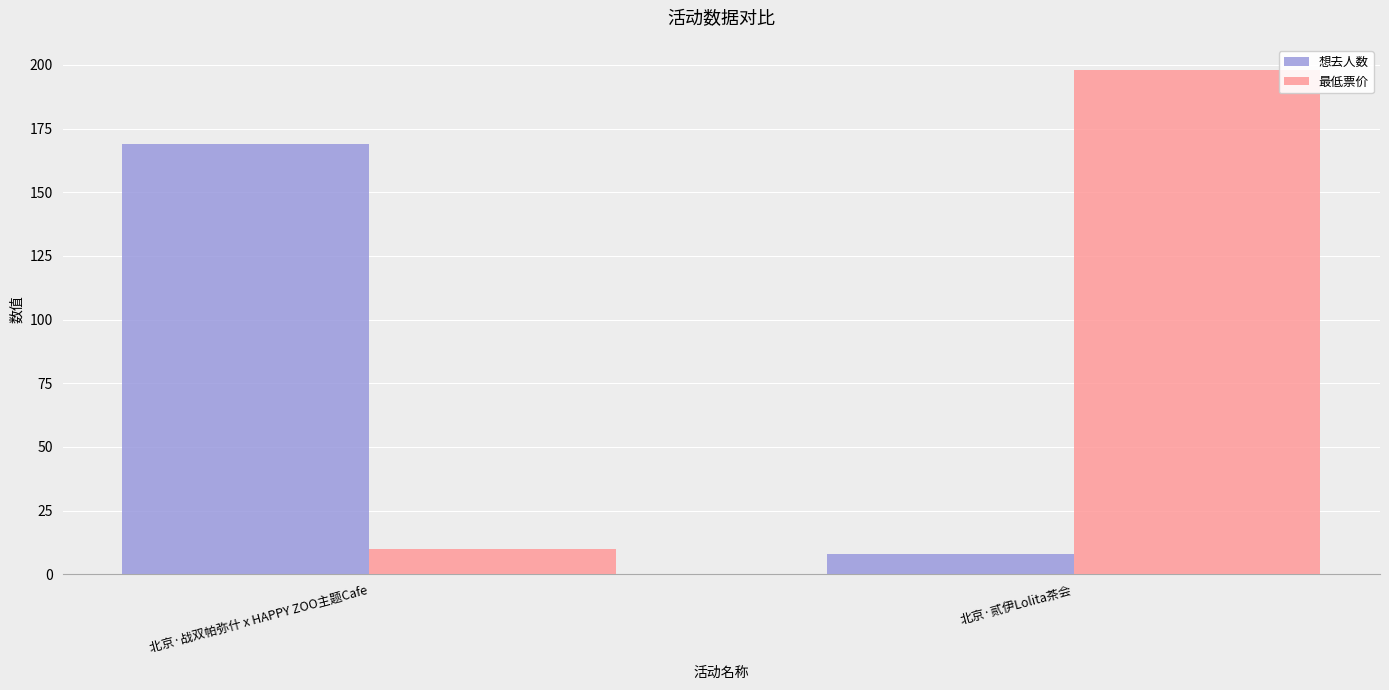

Reading left to right, what are all the values shown in this chart?

想去人数: 北京·战双帕弥什 x HAPPY ZOO主题Cafe=169	北京·贰伊Lolita茶会=8
最低票价: 北京·战双帕弥什 x HAPPY ZOO主题Cafe=10	北京·贰伊Lolita茶会=198